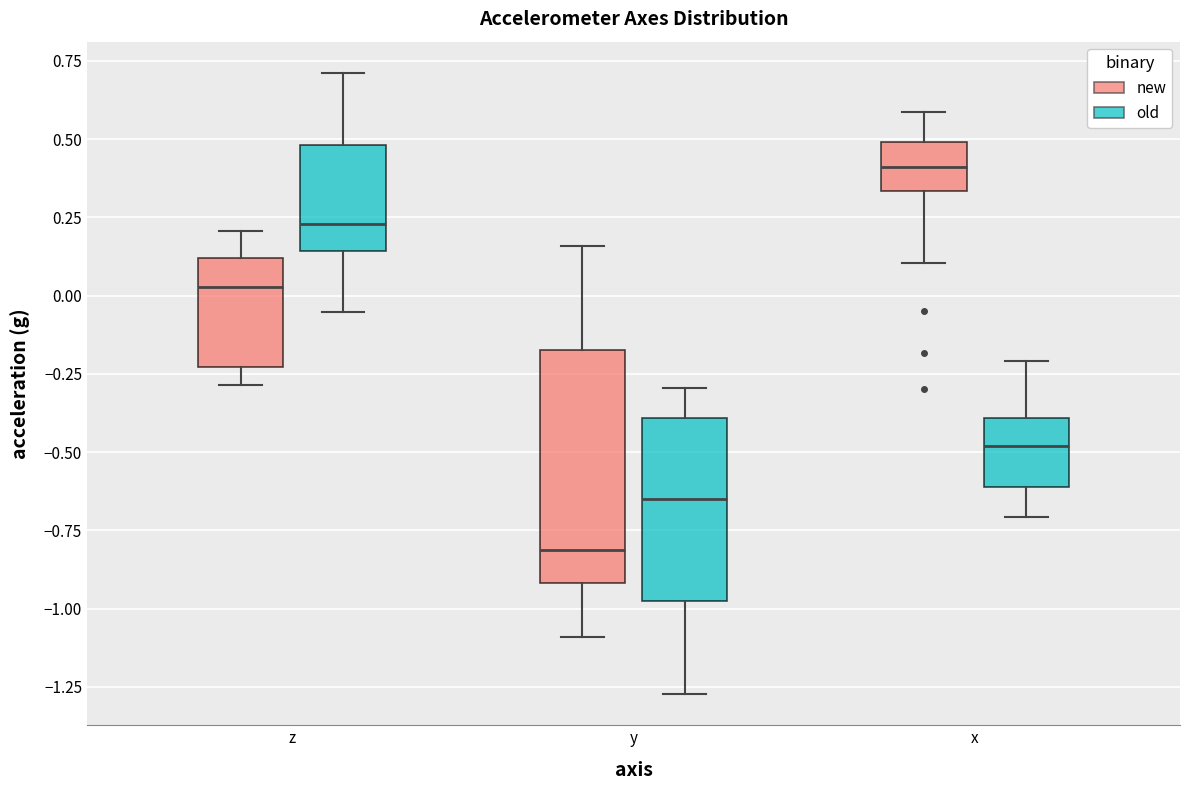

Where does the upper whisker of the box for y (old) end on the y-axis? The values are not printed on the chart, so give them approximately, as read against the axis.

-0.30